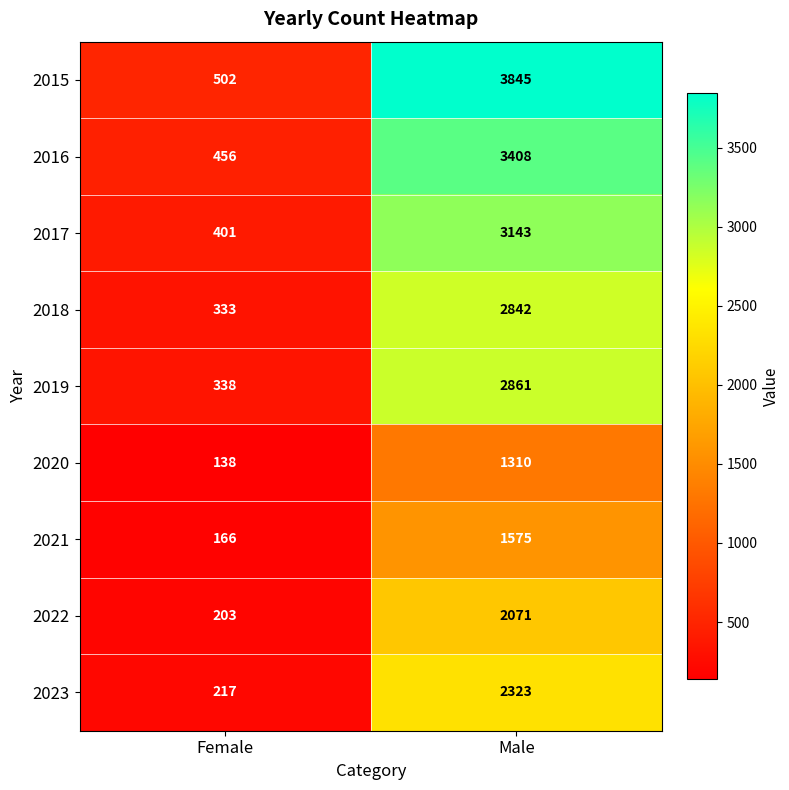

Reading left to right, transcribe all the data shown in this chart.

2015: Female=502	Male=3845
2016: Female=456	Male=3408
2017: Female=401	Male=3143
2018: Female=333	Male=2842
2019: Female=338	Male=2861
2020: Female=138	Male=1310
2021: Female=166	Male=1575
2022: Female=203	Male=2071
2023: Female=217	Male=2323